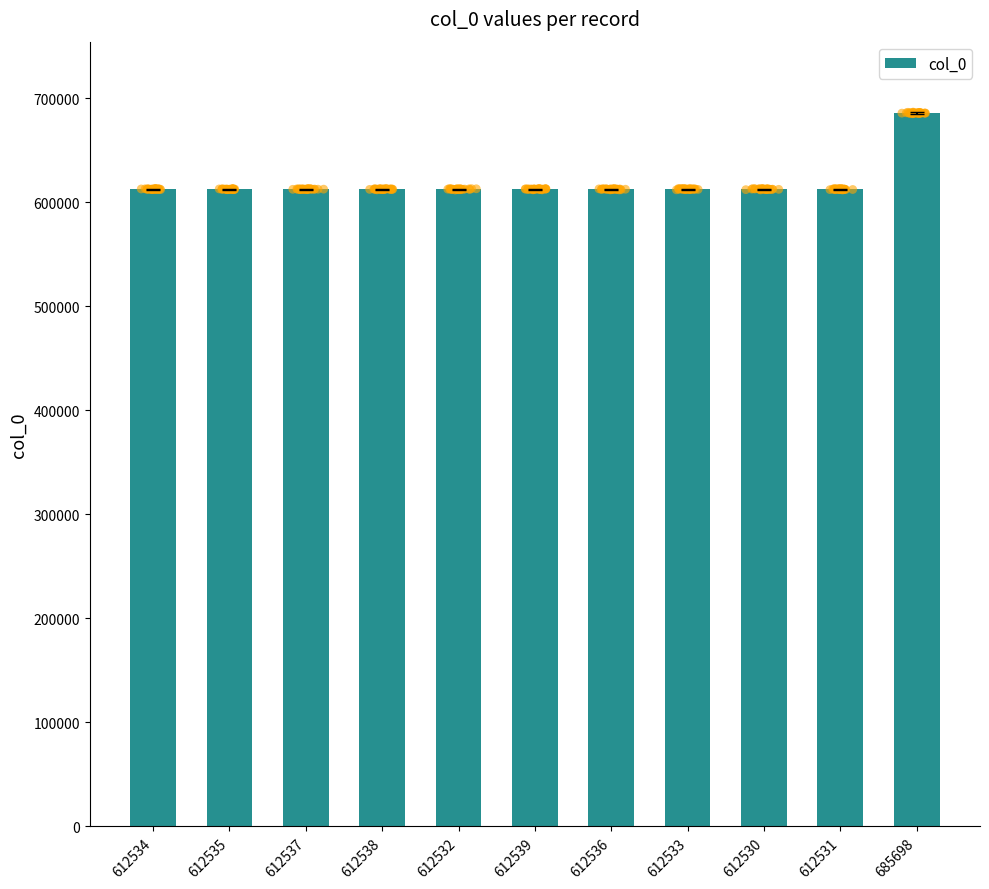

Between 612535 and 685698, which is larger?

685698